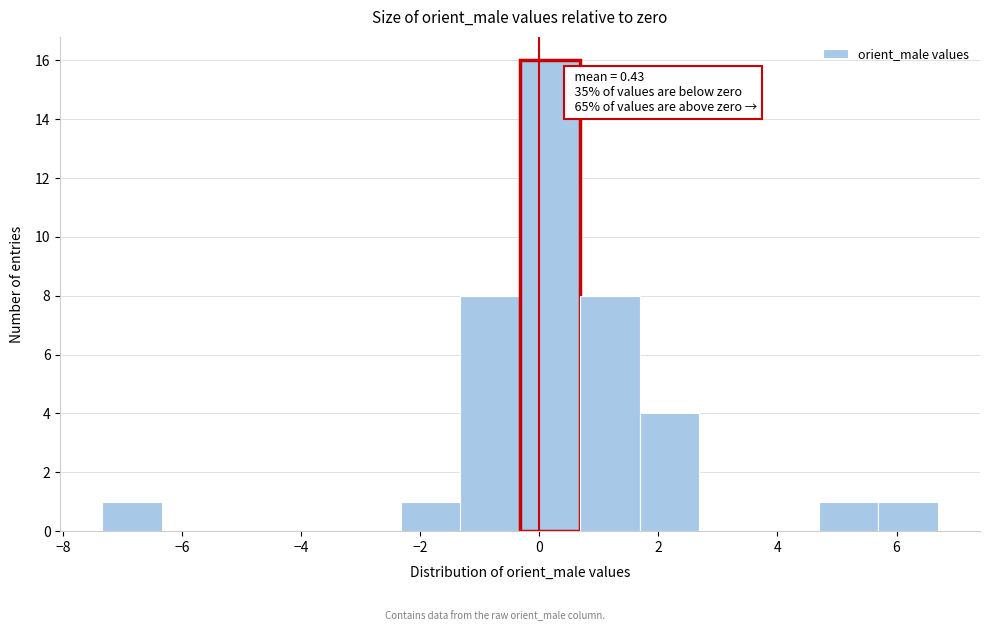

Which range on the x-axis has the tallest bar?

-0.4 to 0.6